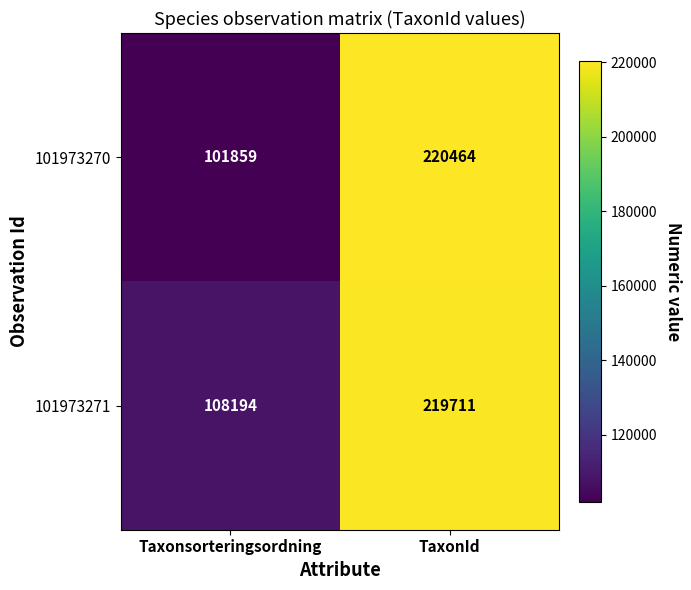

At which label does 101973271 reach its minimum?

Taxonsorteringsordning